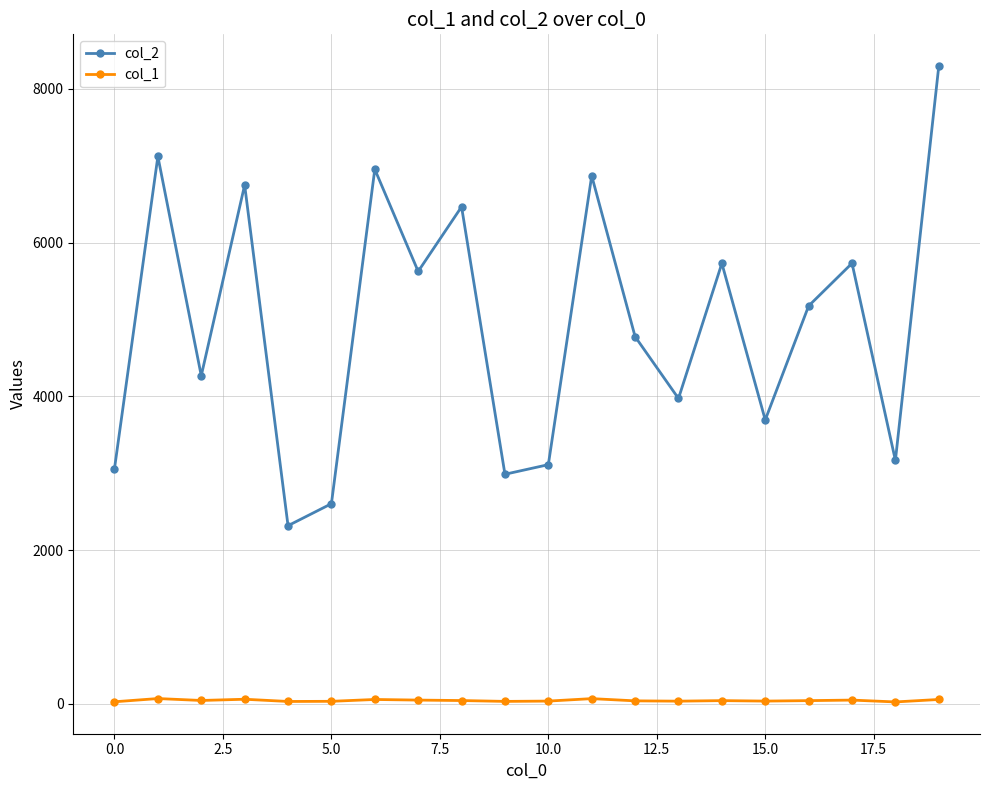

Which series has the largest range (max minus min)?

col_2